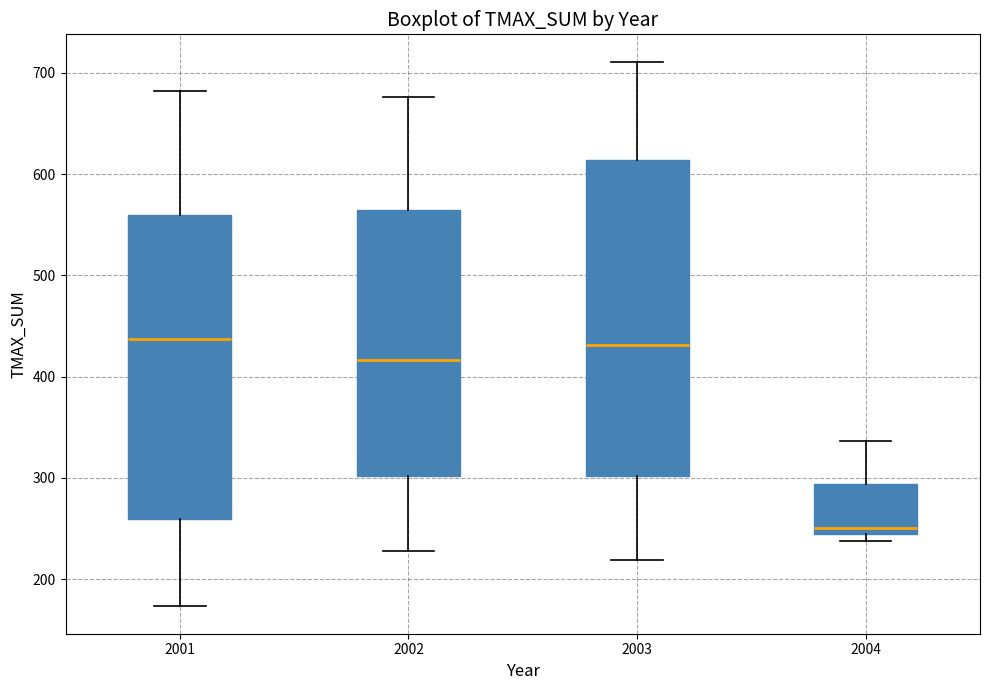

Which box has the lowest median line?

2004